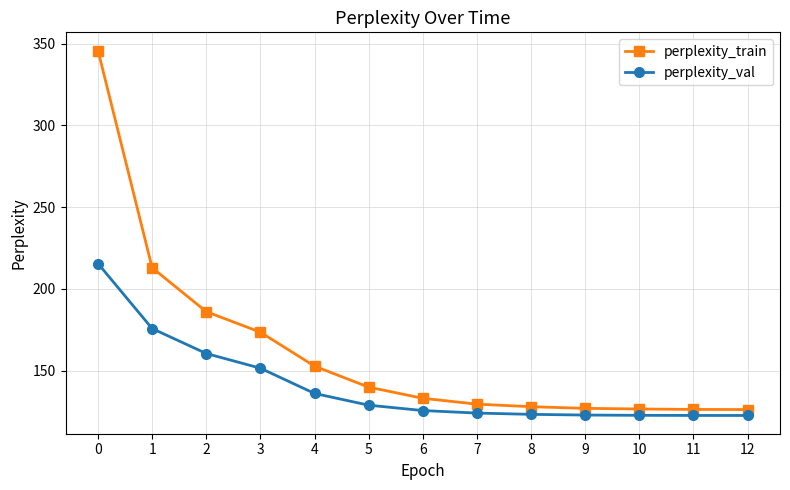

Is the value of perplexity_train at 5 greater than the value of perplexity_val at 7?

Yes